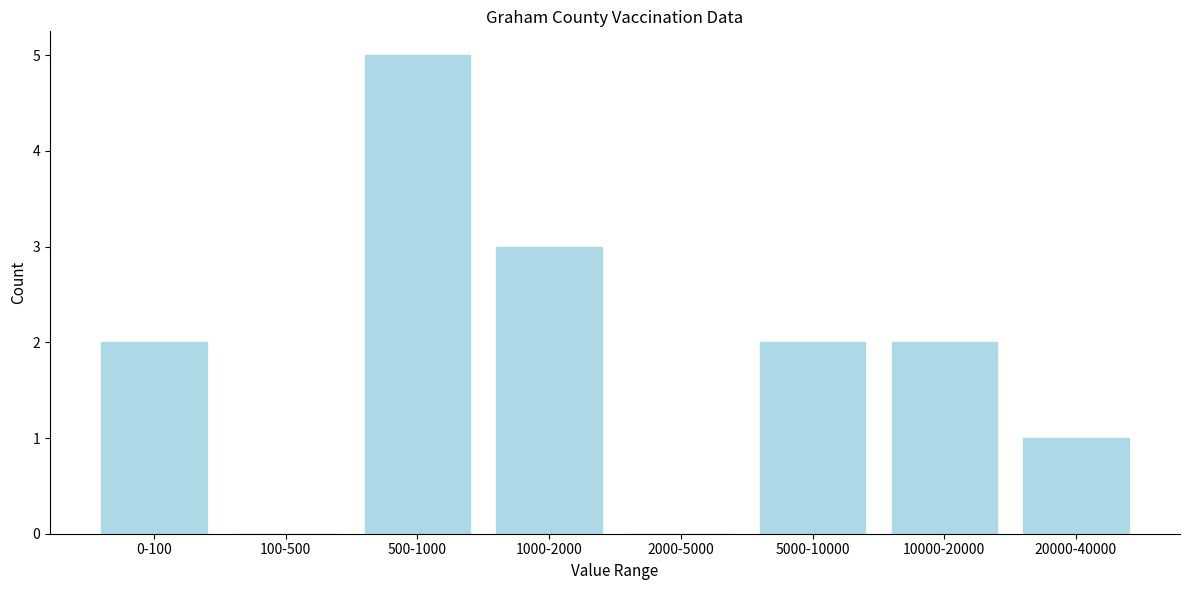

Reading right to left, list all the values displayed in this chart.

20000-40000=1	10000-20000=2	5000-10000=2	2000-5000=0	1000-2000=3	500-1000=5	100-500=0	0-100=2